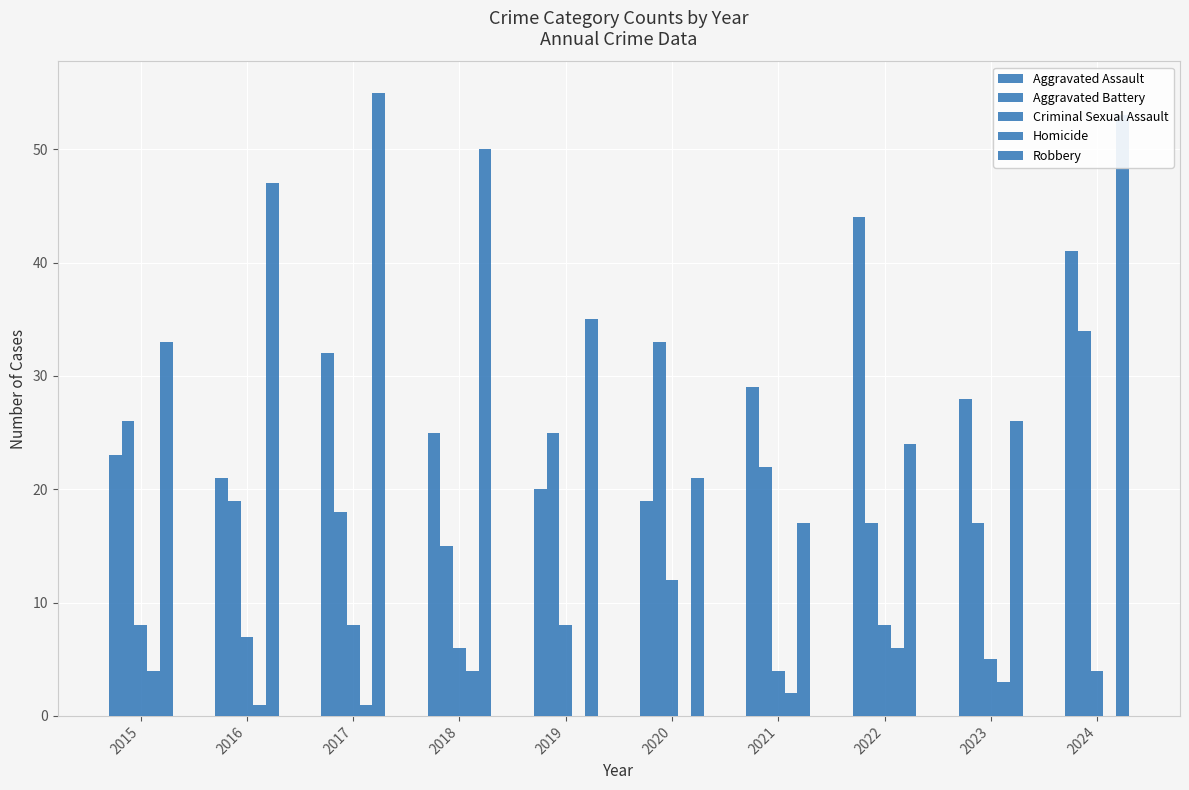

How many distinct data groups are displayed?

5